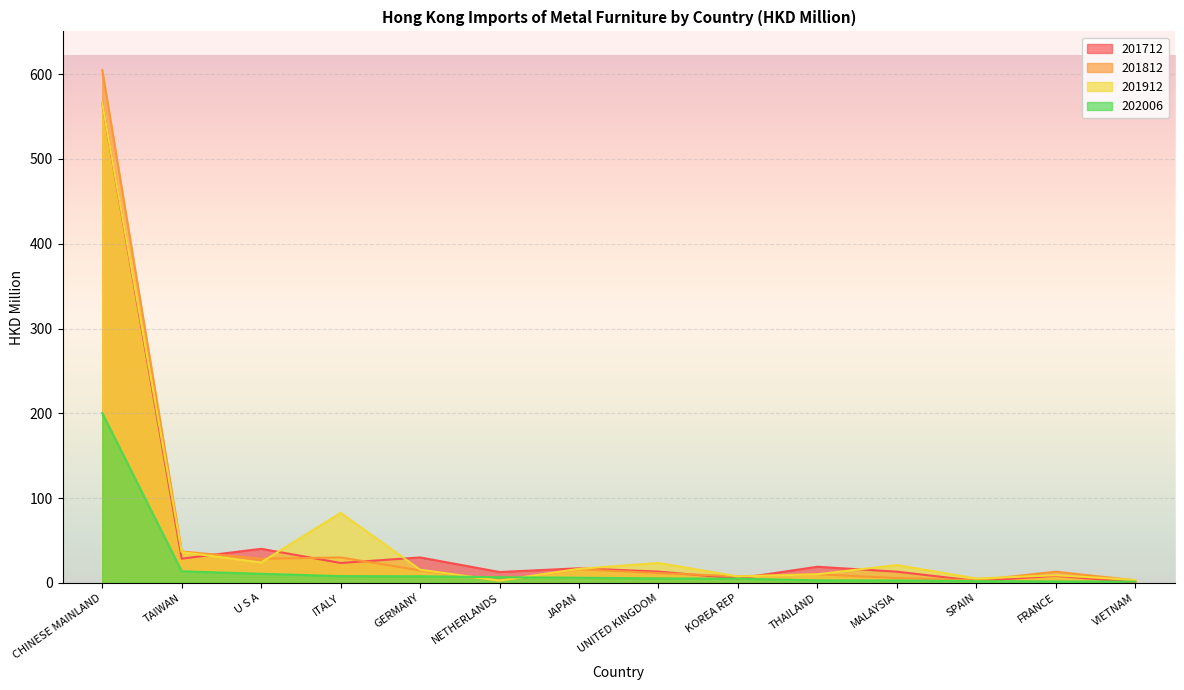

How many values in the 201912 series exceed 16?

7